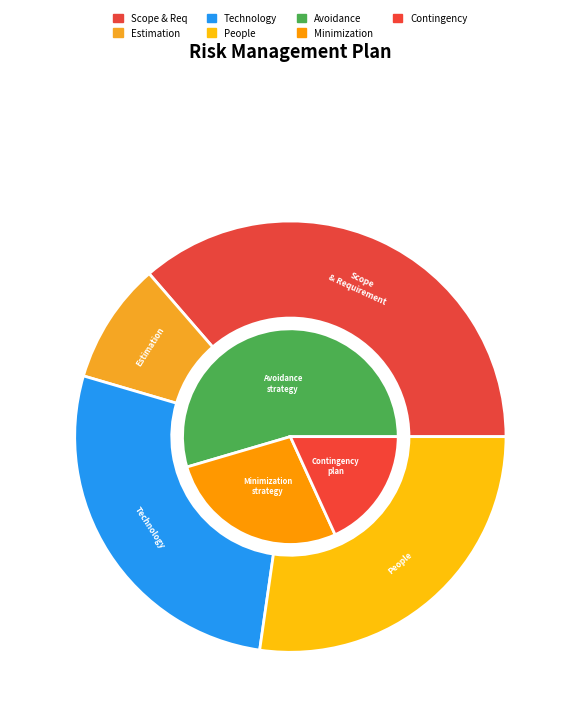

To the nearest percent, what is the combined percentage of Scope & Requirement and People?

64%